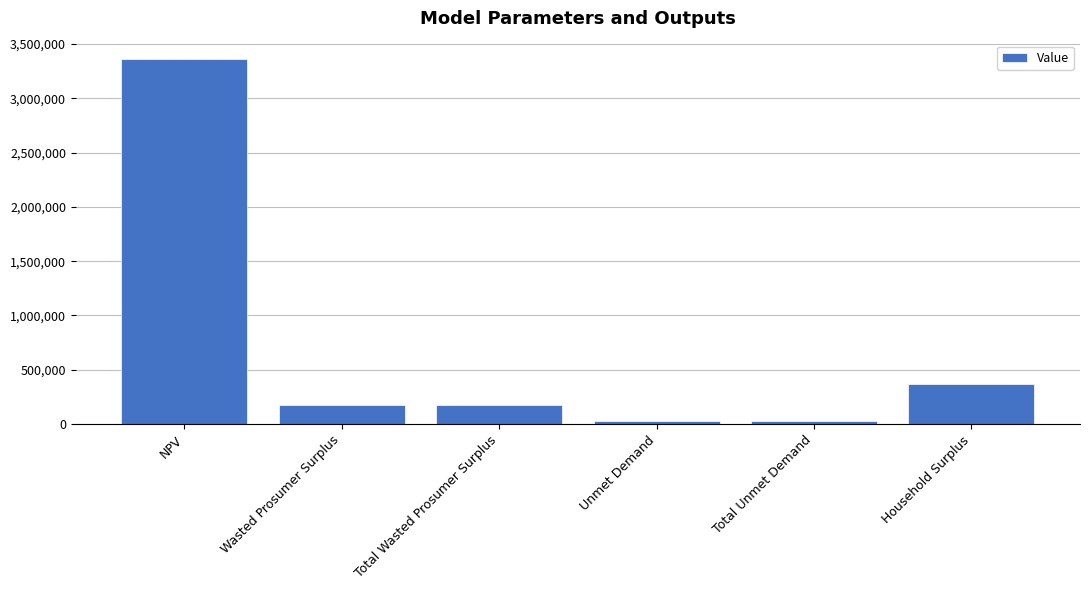

Reading left to right, what are all the values shown in this chart?

3362508.6	173398.7	173398.7	25277.8	25277.8	369332.1